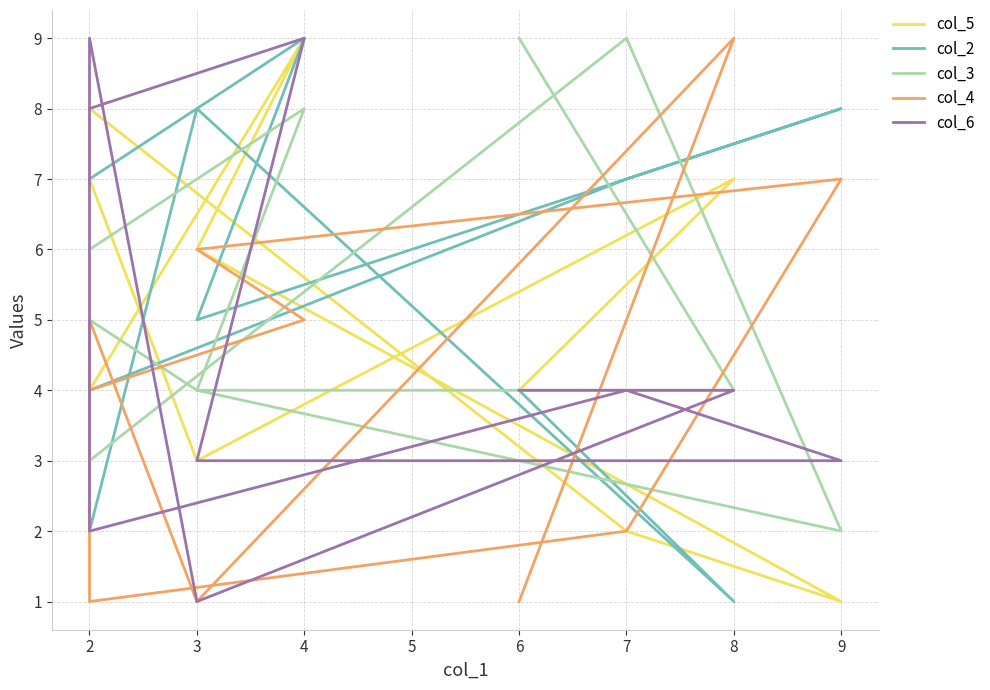

What is the value of the col_6 point at the 9th from the left?

9